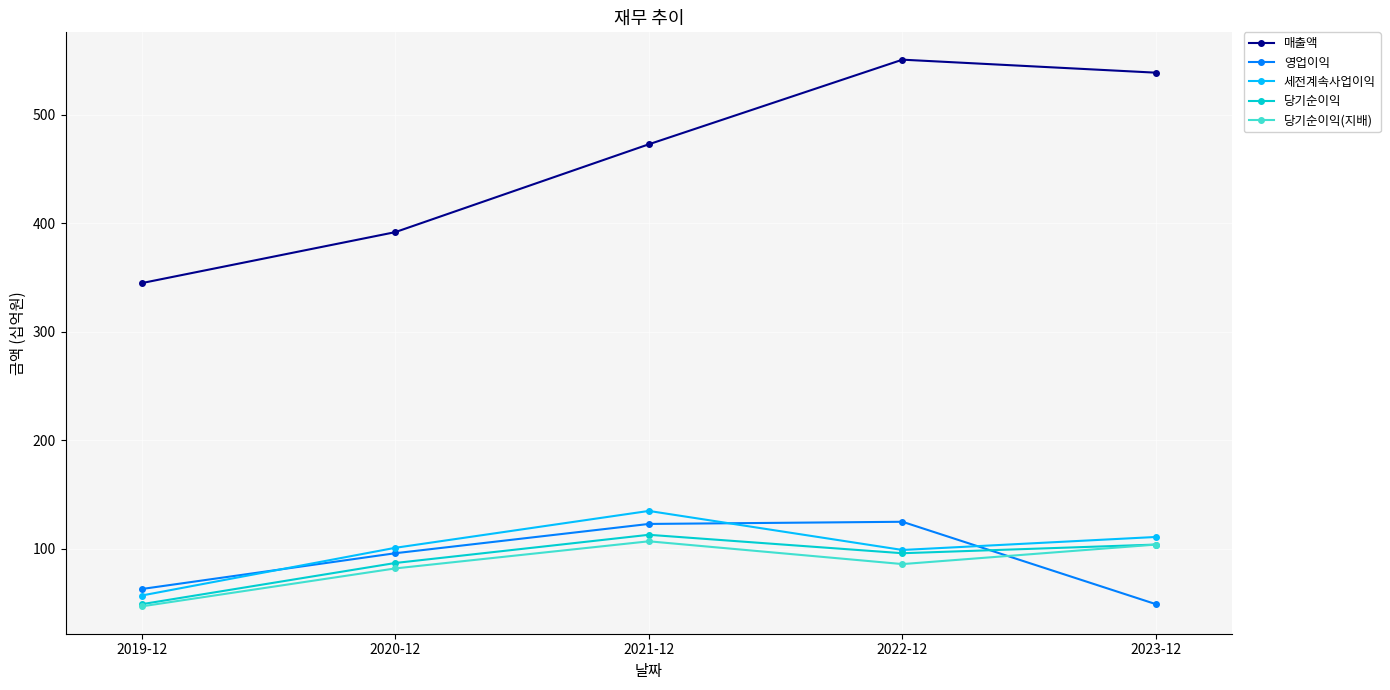

At which category does 세전계속사업이익 reach its first local valley?

2022-12